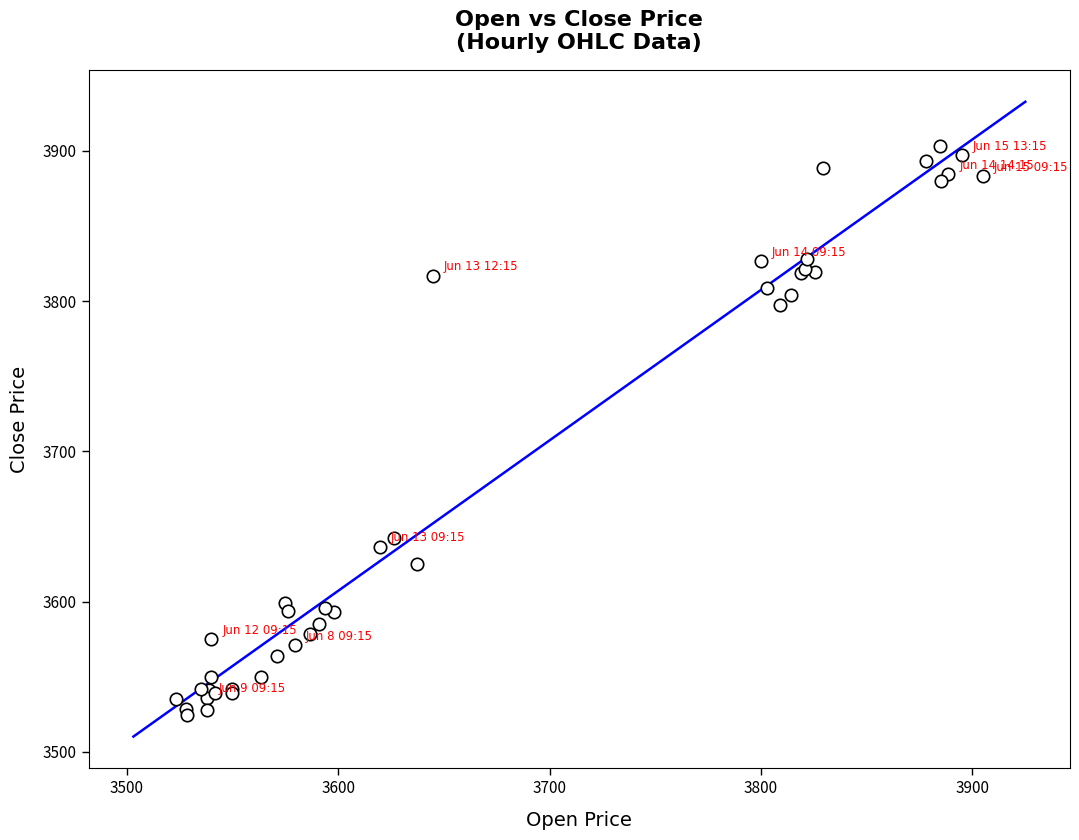

What Y value in the scatter plot is closest to 3713?

3641.9